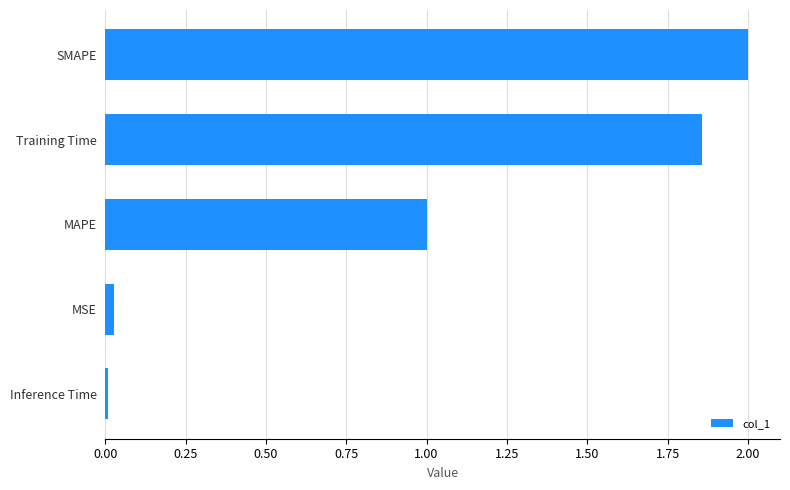

What value does the data have at SMAPE?

2.0